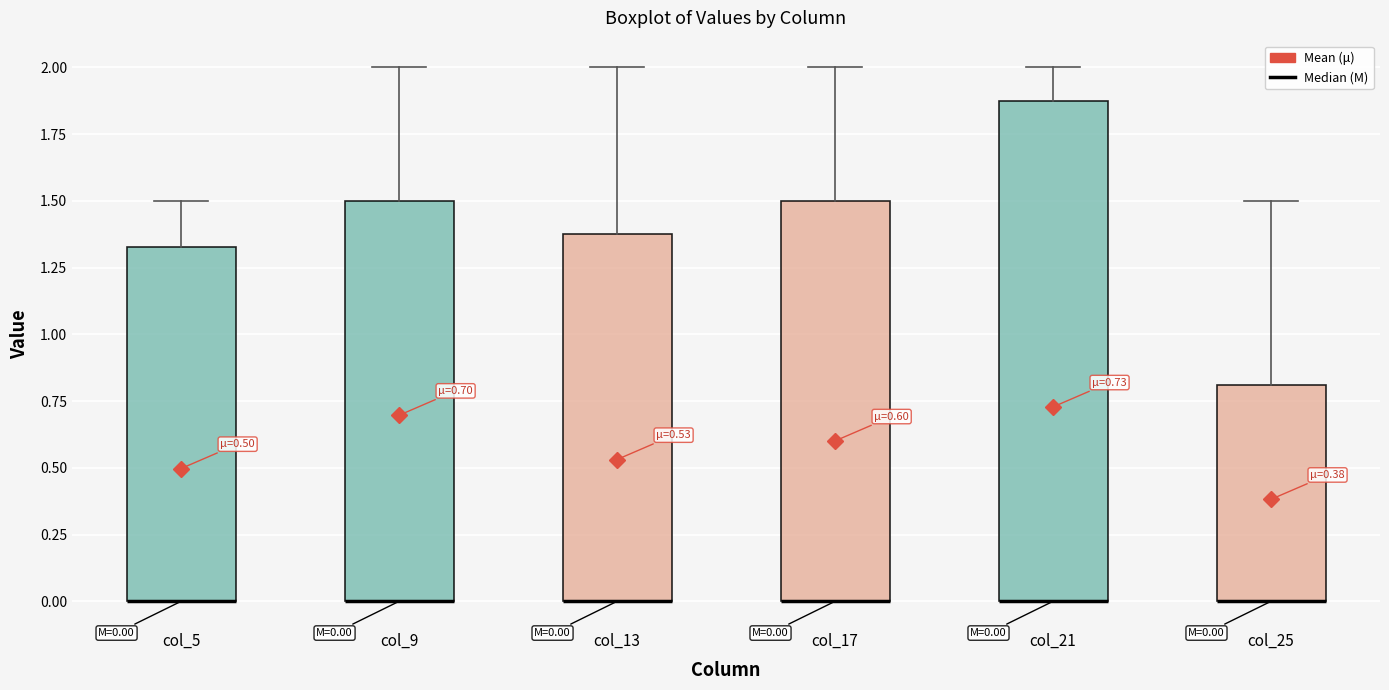

Which box is the tallest, from its lower edge to its upper edge?

col_21